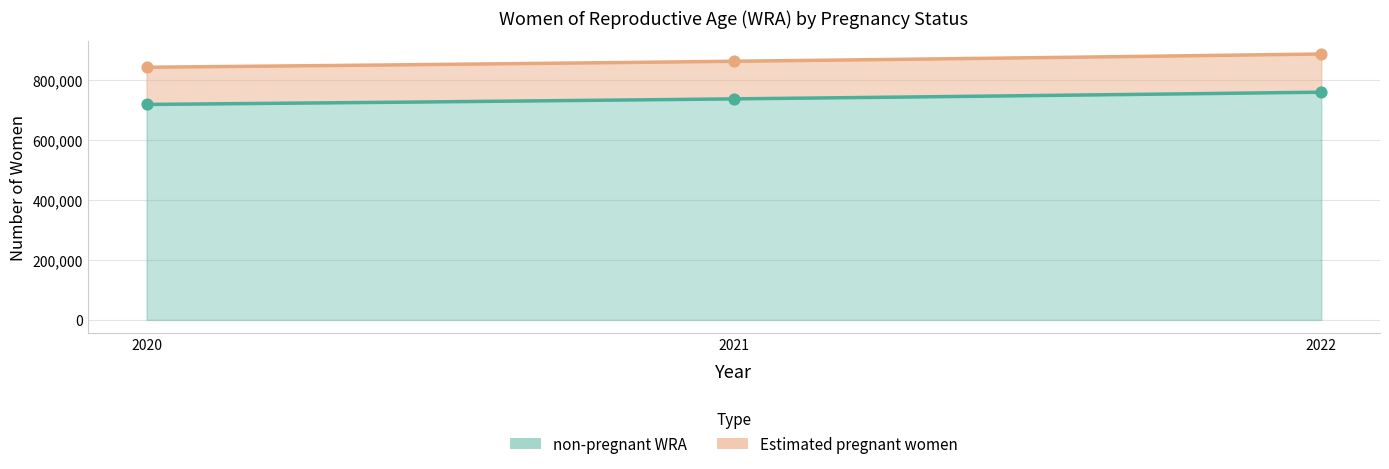

Which series reaches the maximum Y coordinate?

Estimated pregnant women